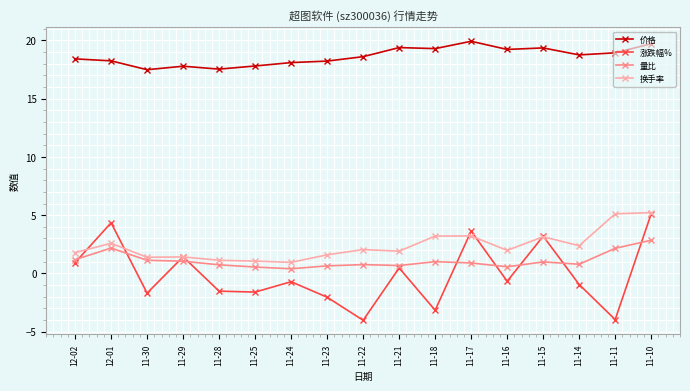

True or false: 价格 has more than 2 interior local peaks.

True